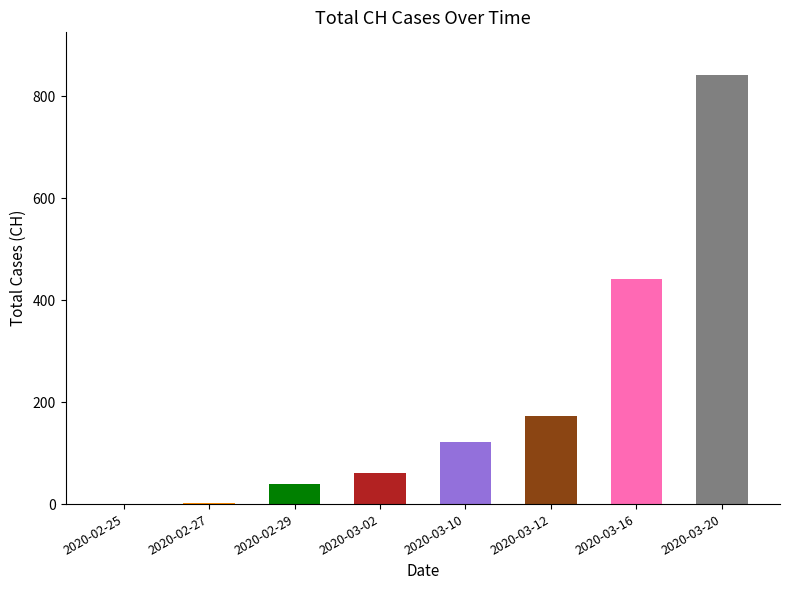

What is the sum of all values?

1680